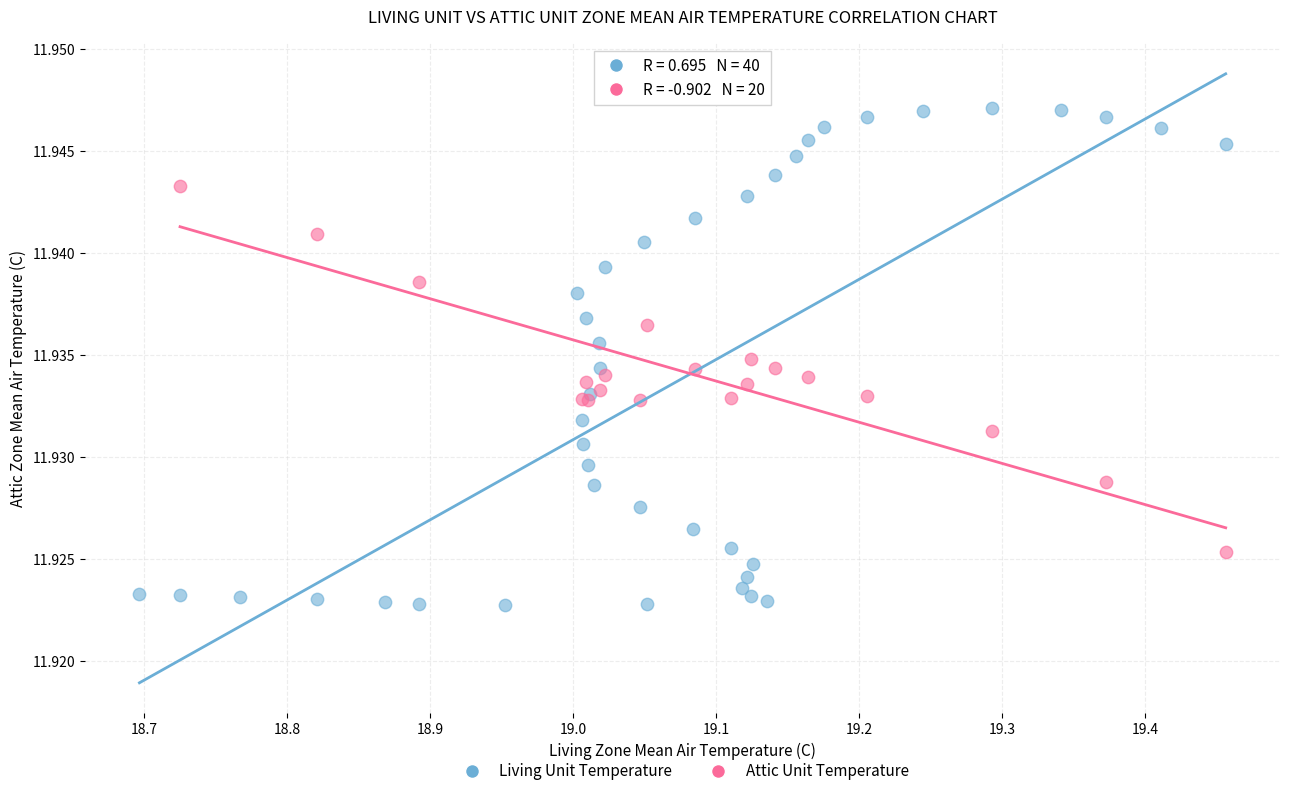

Which series contains the lowest Y value?

Living Unit Temperature